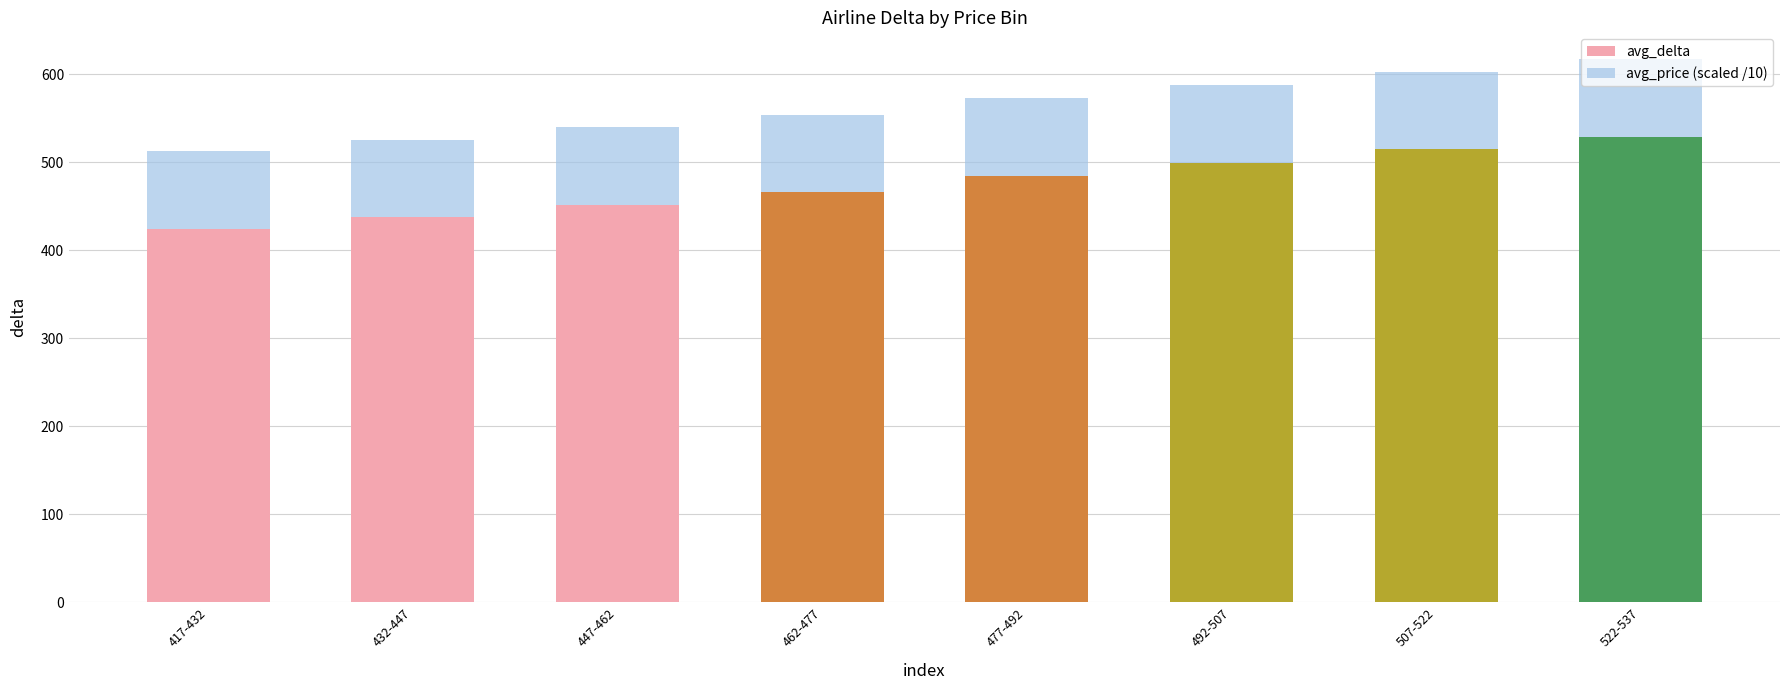

What is the sum of all avg_delta values?

3806.0